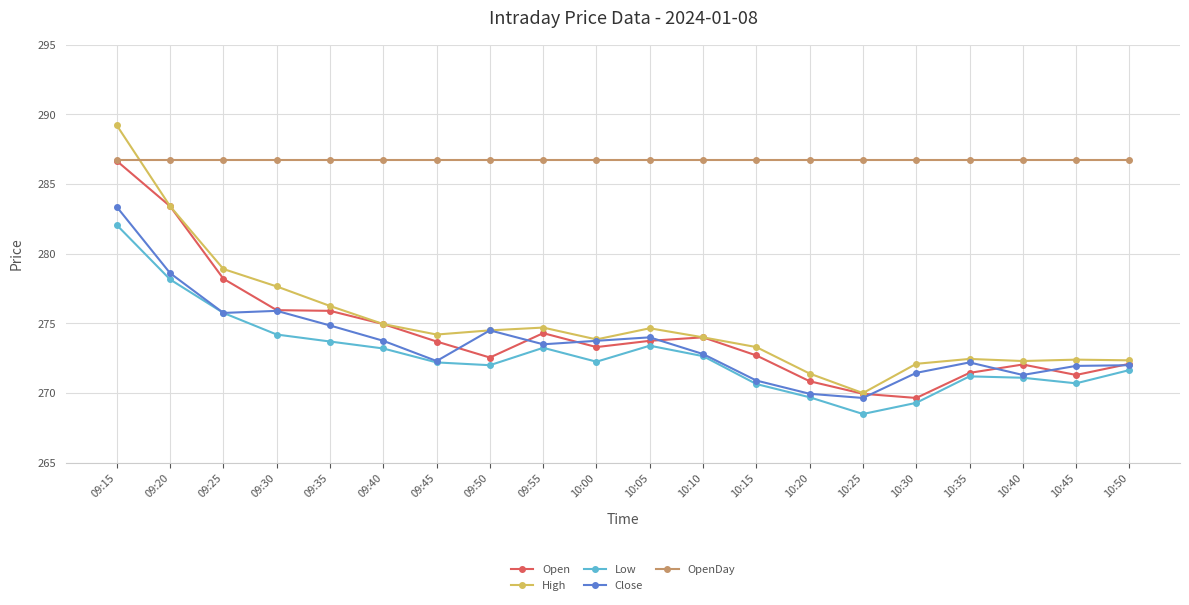

Is the value of Low at 09:50 greater than the value of Open at 10:35?

Yes